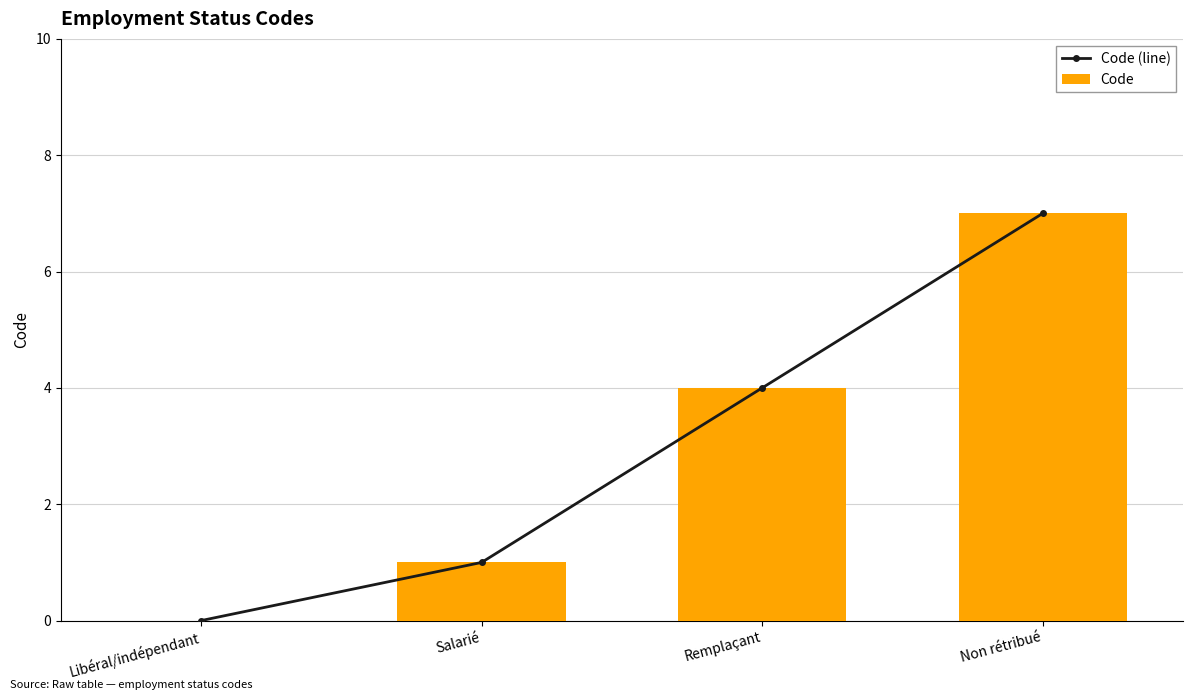

Is it true that Code equals 0 at Salarié?

False